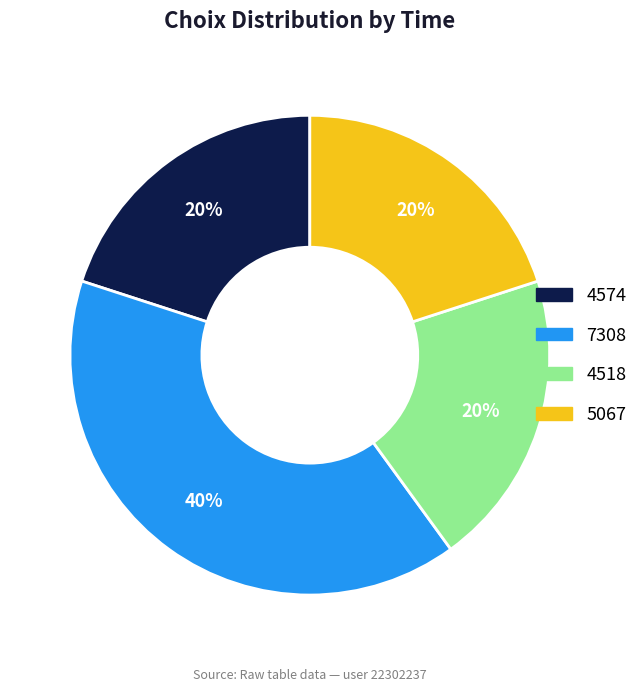

What percentage is the 5067 slice, to the nearest percent?

20%